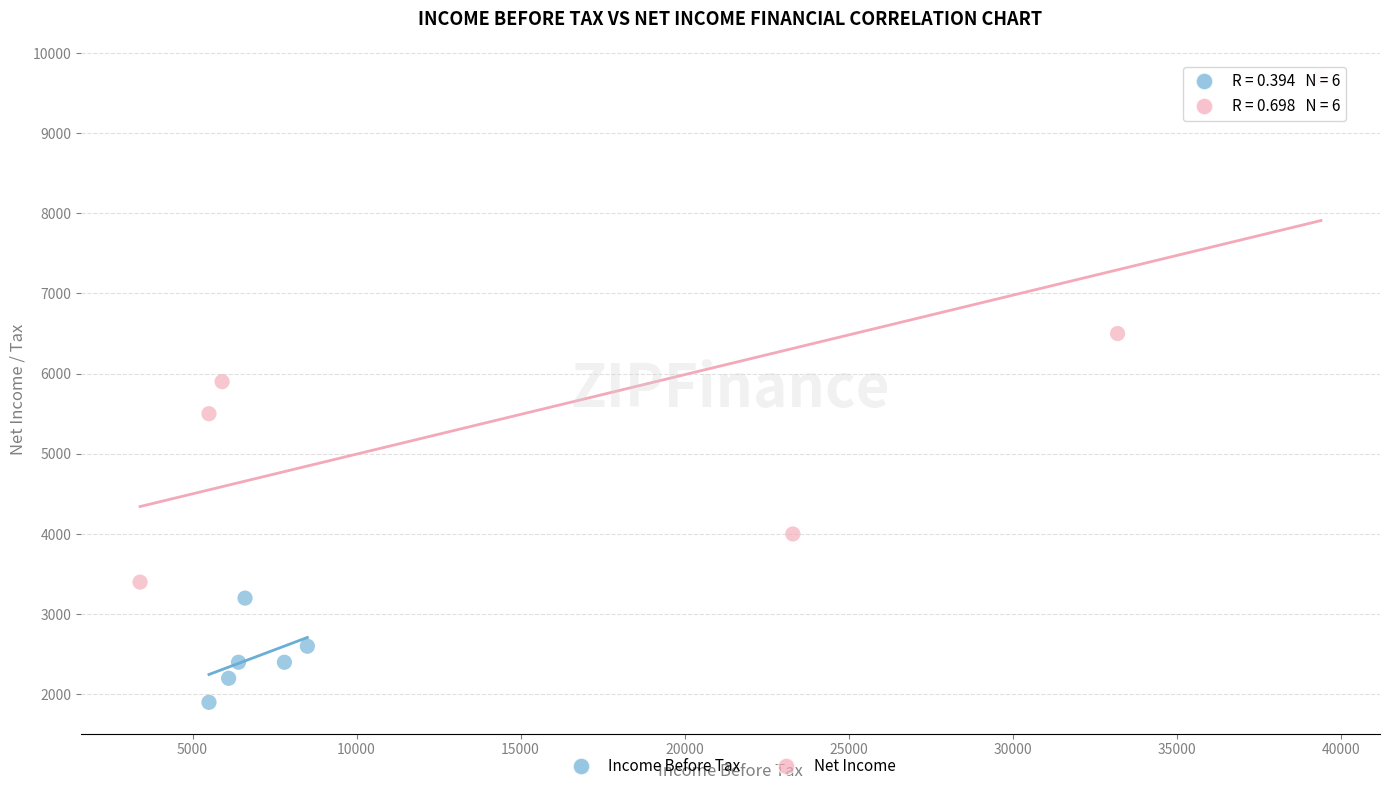

Which series contains the highest Y value?

Net Income